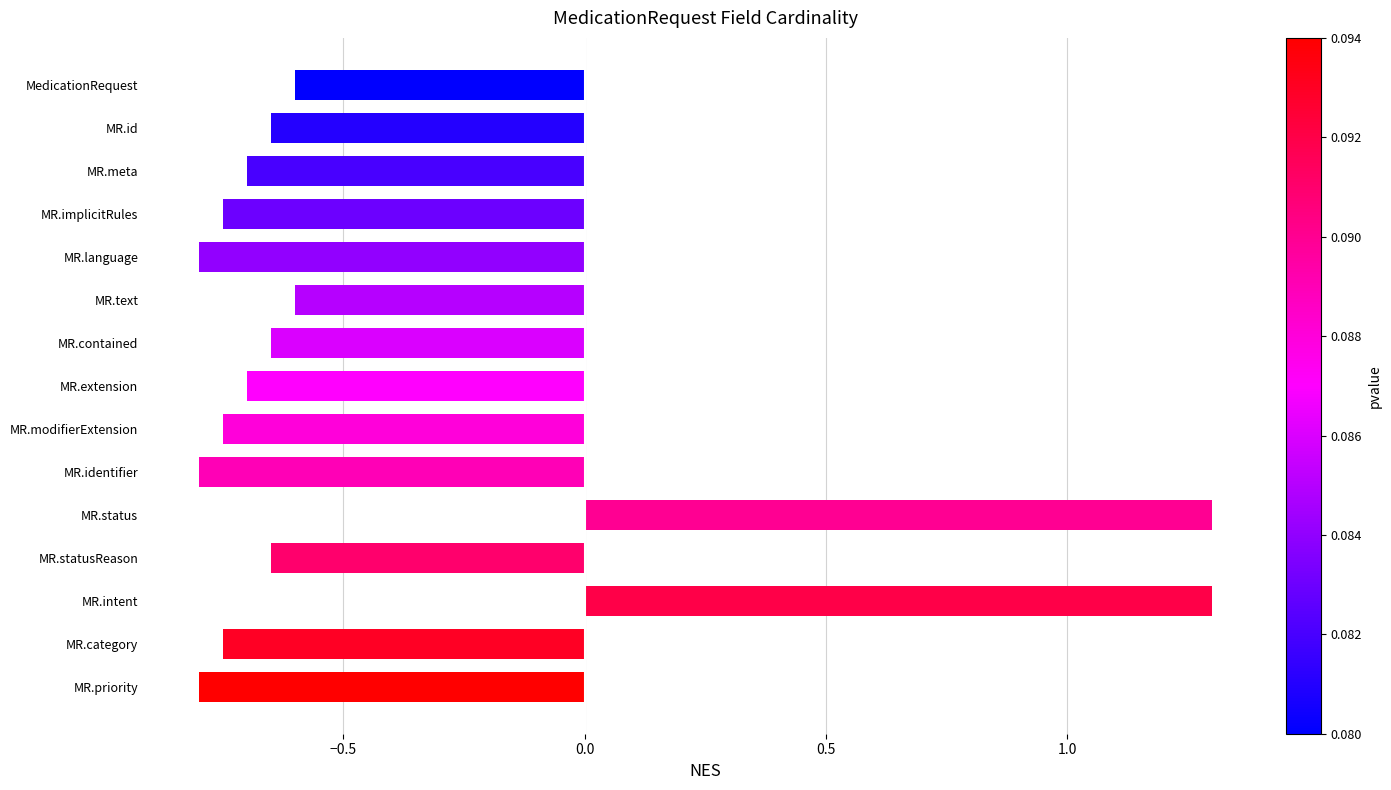

What is the maximum value shown in the chart?

1.3